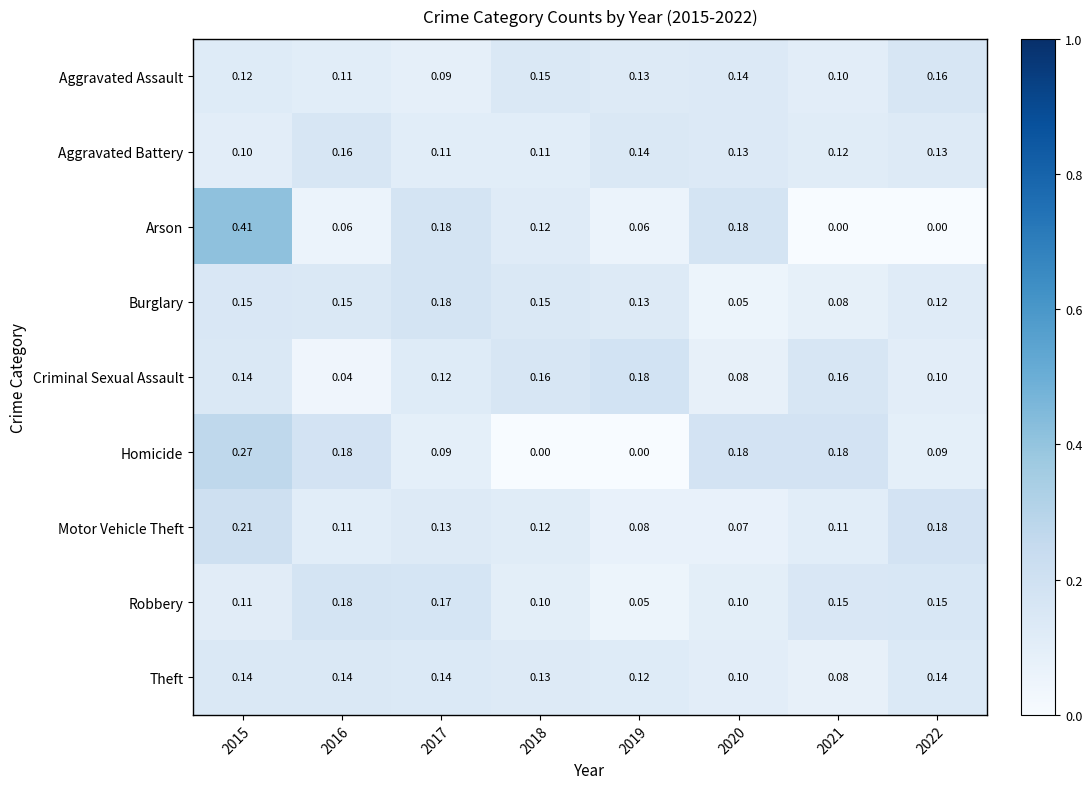

Is the value of Robbery at 2022 greater than the value of Aggravated Assault at 2022?

No